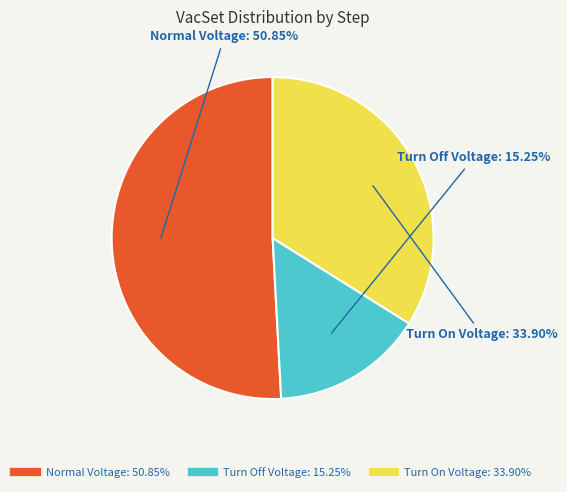

To the nearest percent, what portion does Normal Voltage represent?

51%